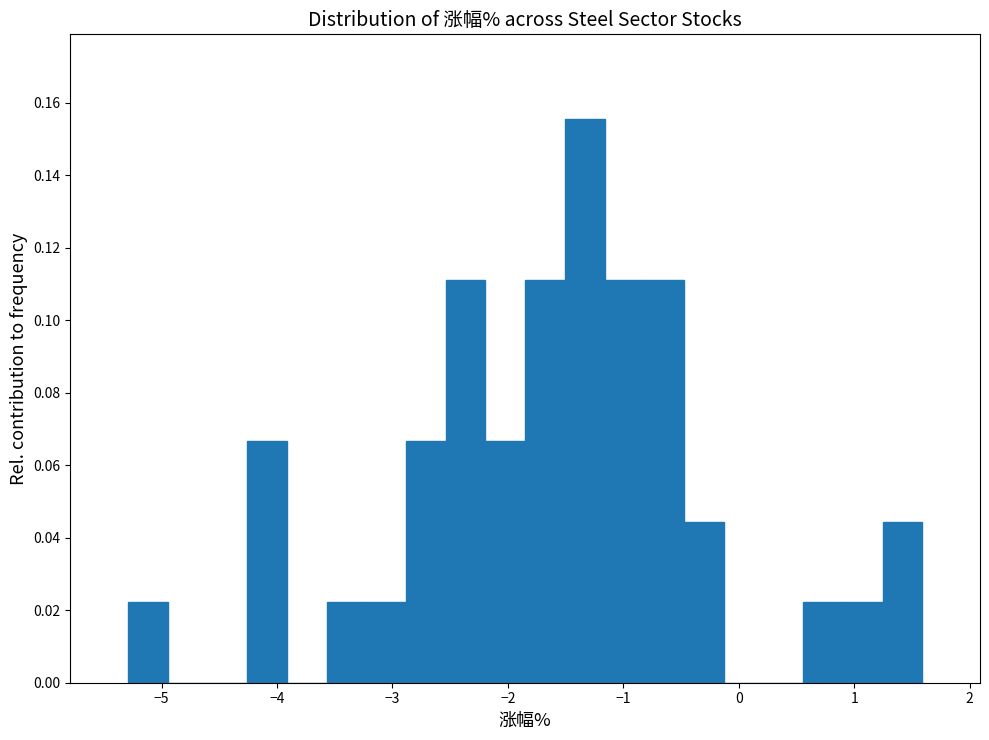

Read against the x-axis, roughly where is the centre of the tallest bar?

-1.3